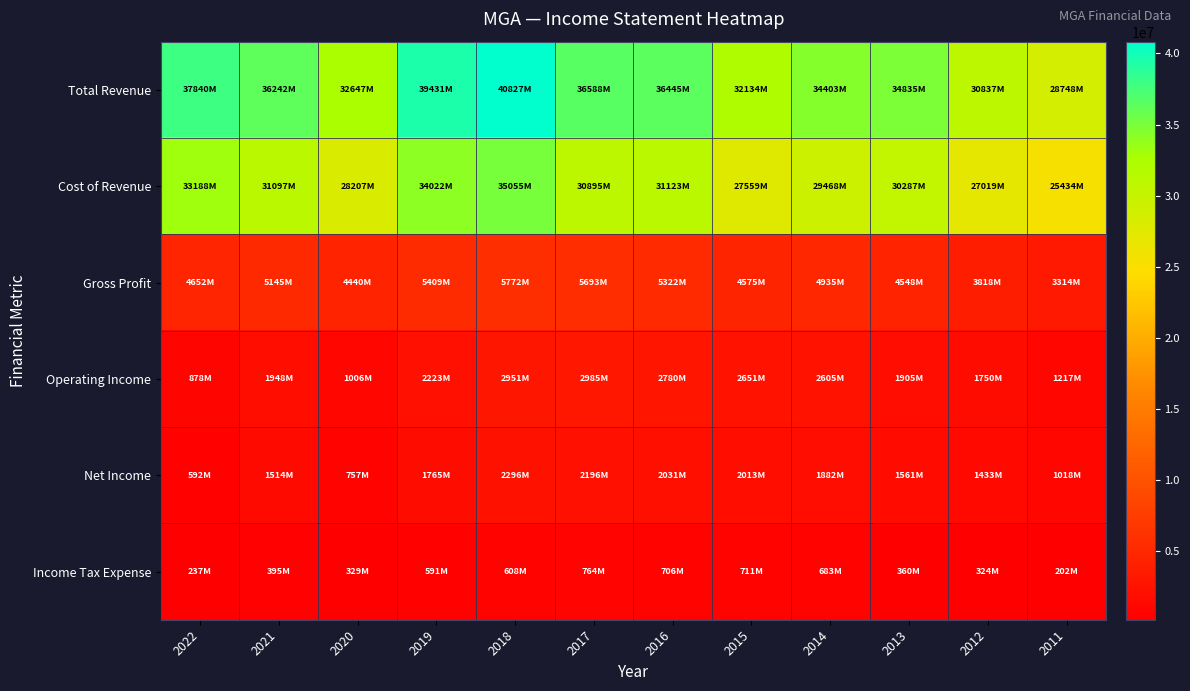

At which category is the sum across all series the highest?

2018